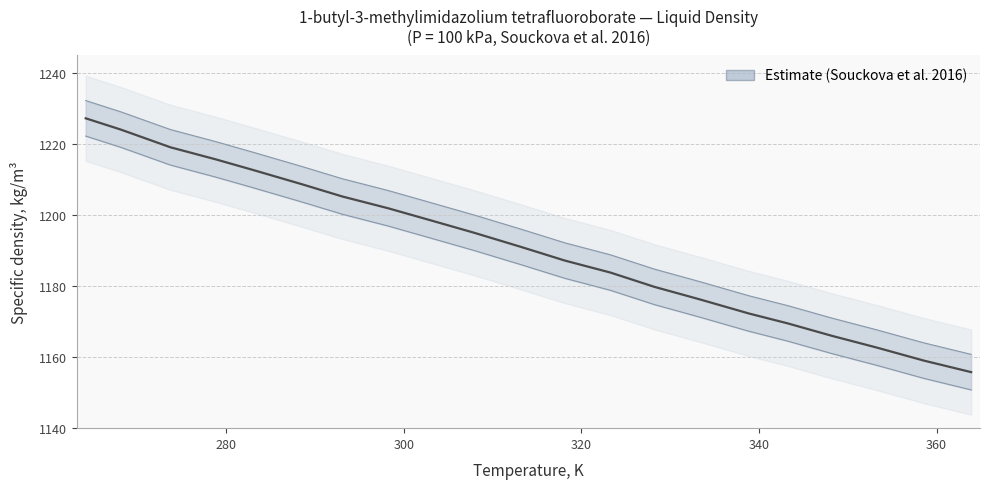

True or false: the data has more than 0 interior local peaks.

False